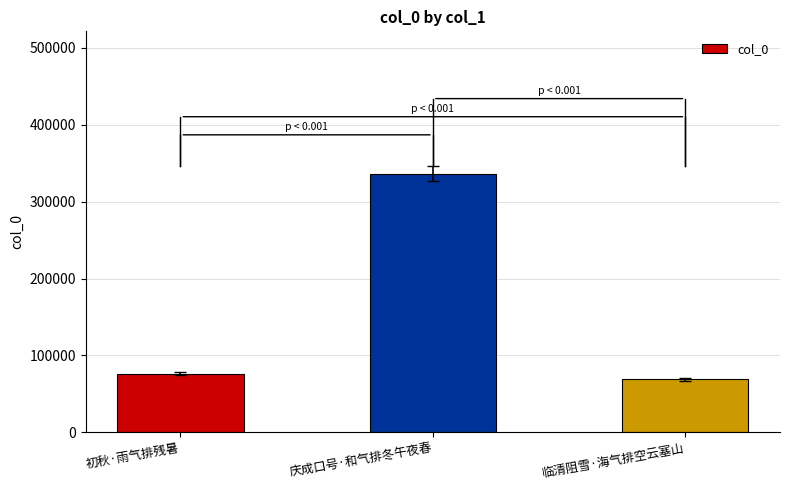

Reading right to left, transcribe all the data shown in this chart.

临清阻雪·海气排空云塞山=69048	庆成口号·和气排冬午夜春=336311	初秋·雨气排残暑=76359